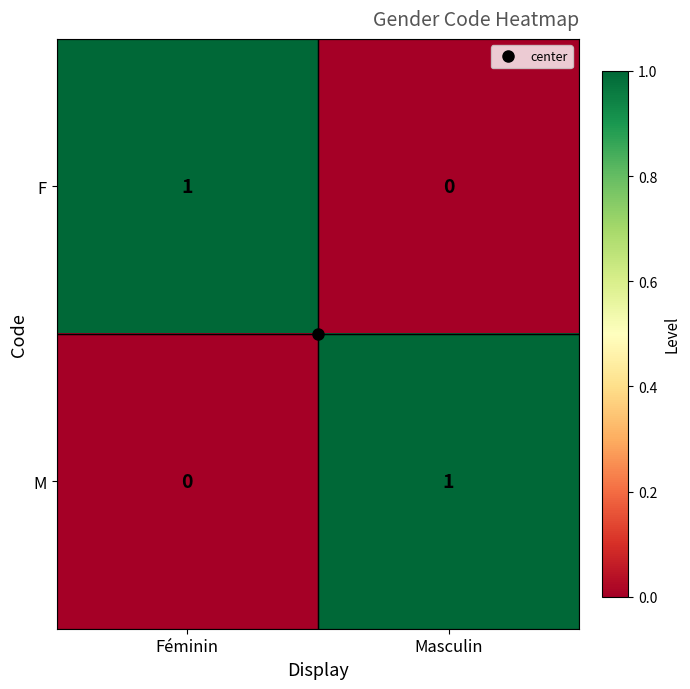

The value of M at Masculin is 0. True or false?

False